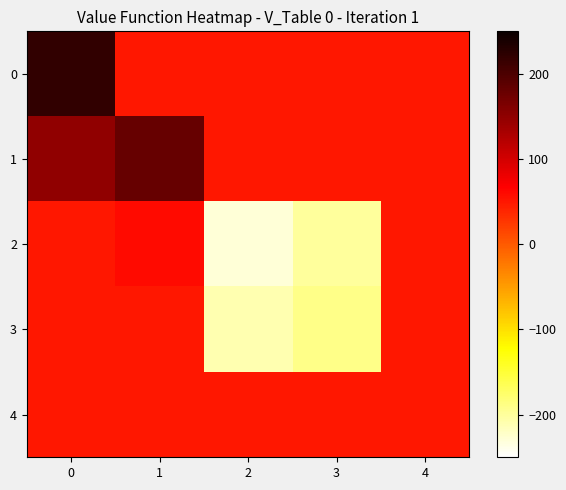

Reading left to right, transcribe all the data shown in this chart.

row_0: 220	50	50	50	50
row_1: 150	180	50	50	50
row_2: 50	60	-230	-200	50
row_3: 50	50	-210	-190	50
row_4: 50	50	50	50	50